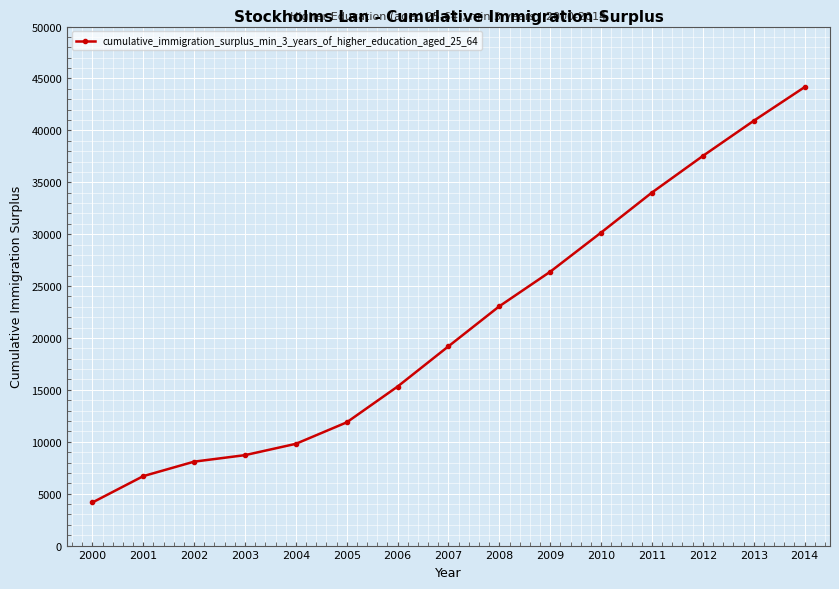

Is this an area chart (filled region under the line)?

No